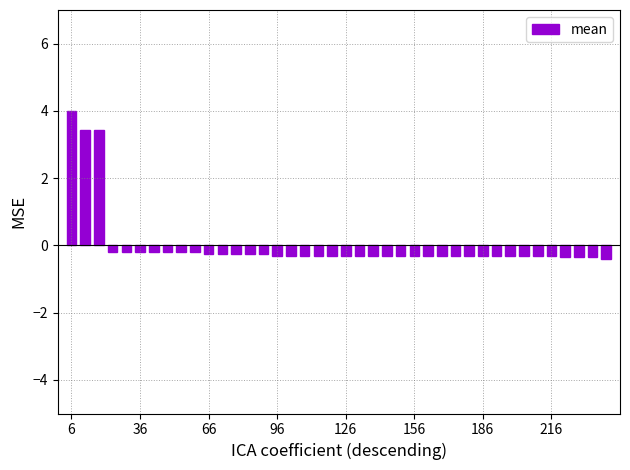

What is the difference between the second highest and minimum values?

3.8